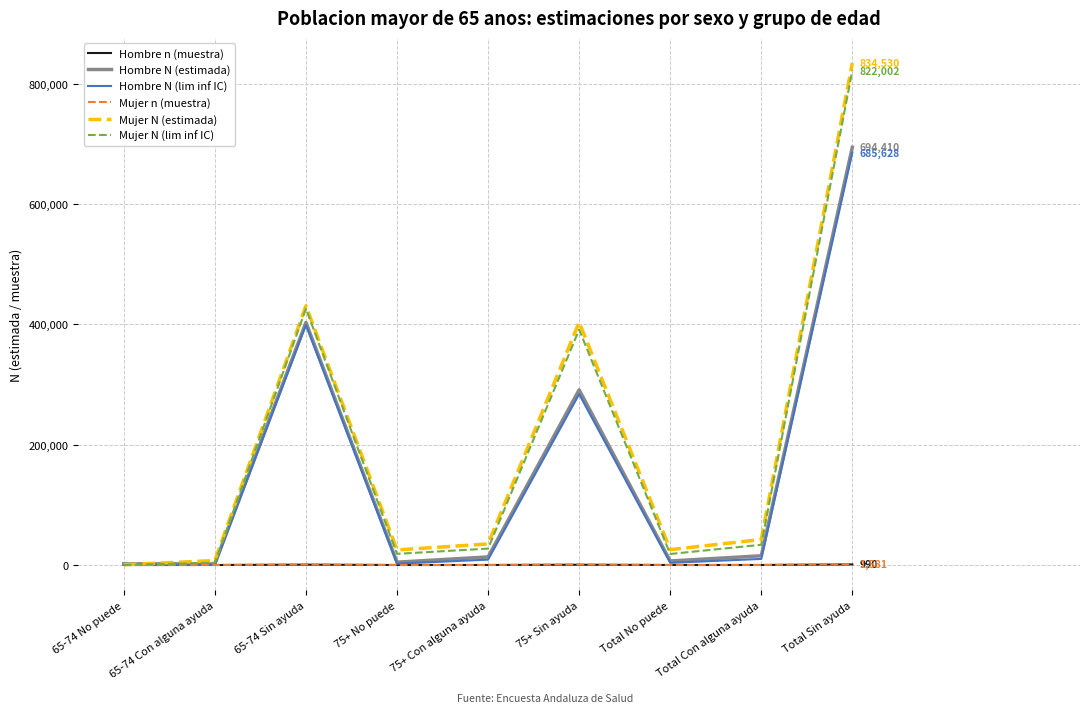

Is the value of Hombre n (muestra) at 75+ Con alguna ayuda greater than the value of Mujer N (estimada) at Total Sin ayuda?

No